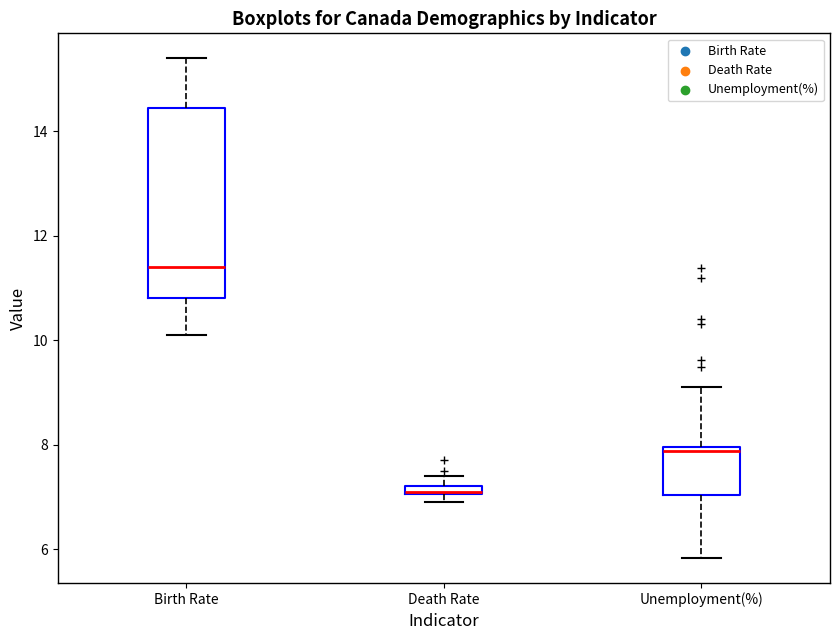

Which box has the highest median line?

Birth Rate